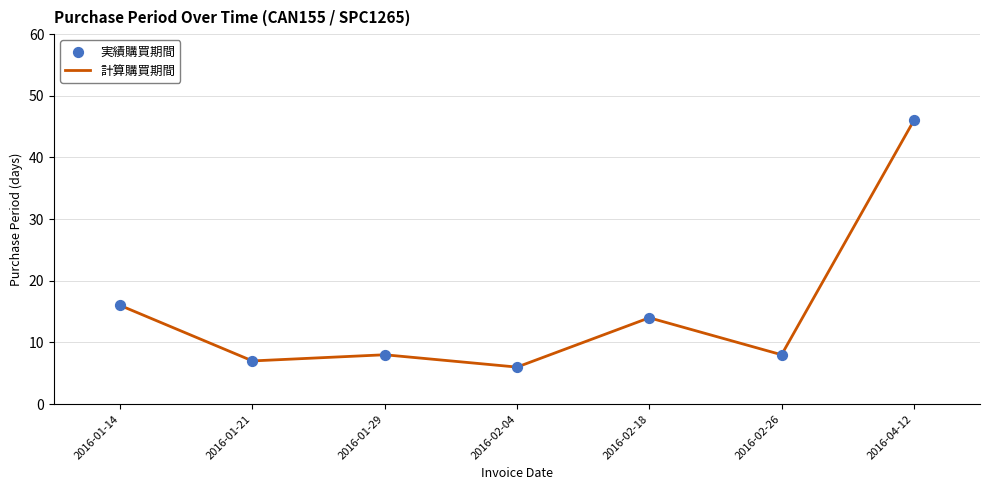

True or false: the data has more than 2 interior local peaks.

False